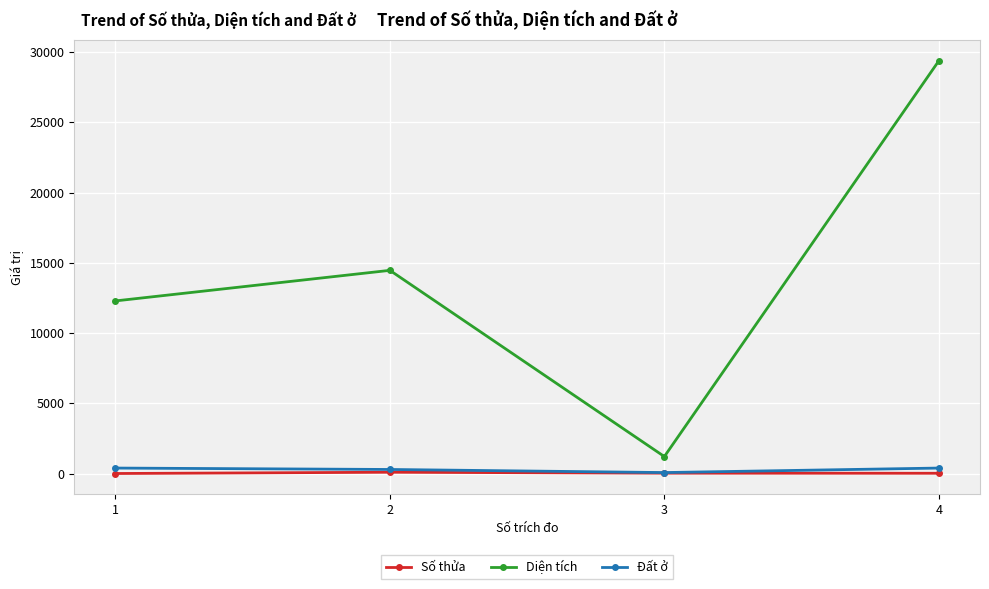

The value of Diện tích at 2 is 14466.0. True or false?

True